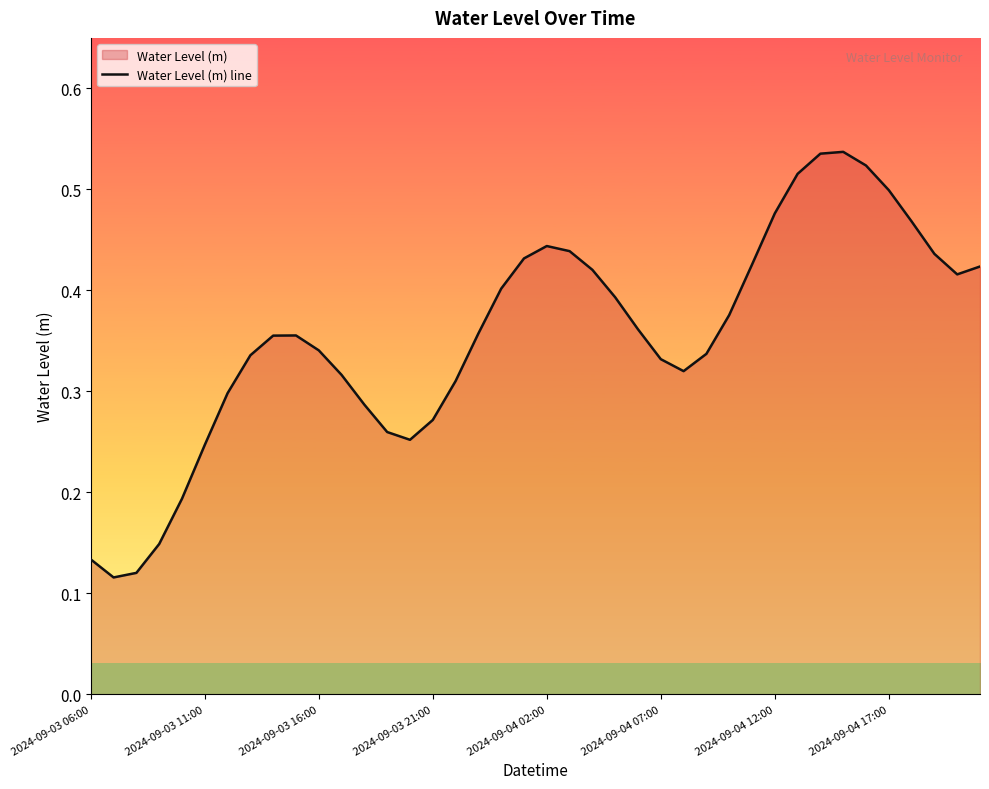

The value at 2024-09-04 02:00 is 0.1. True or false?

False